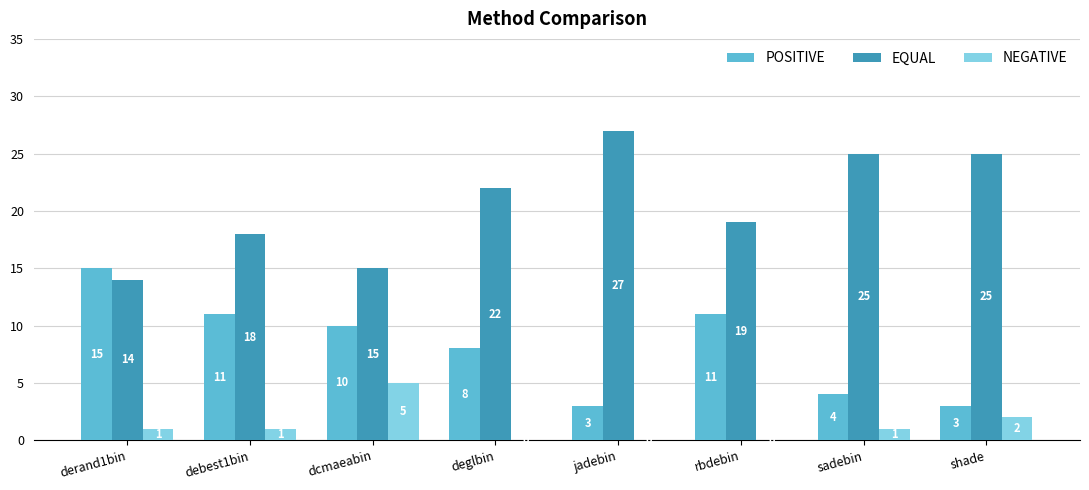

What is the total value across all series at shade?

30